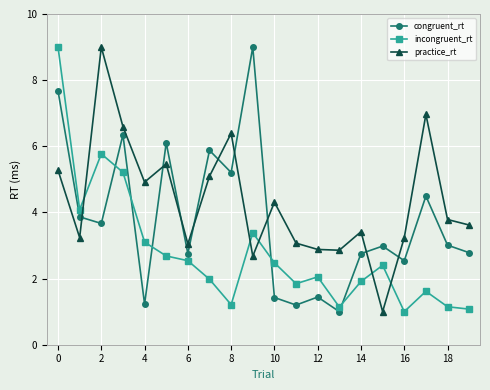

Count the number of categories in the chart.

20